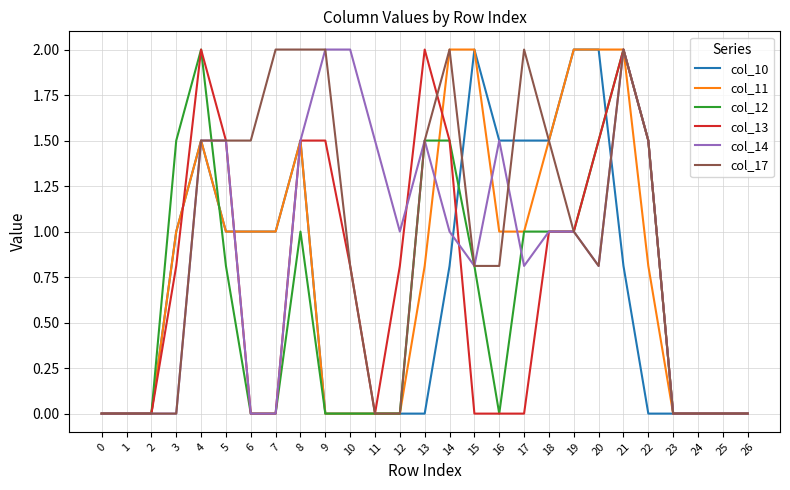

At which category is the sum across all series the highest?

21